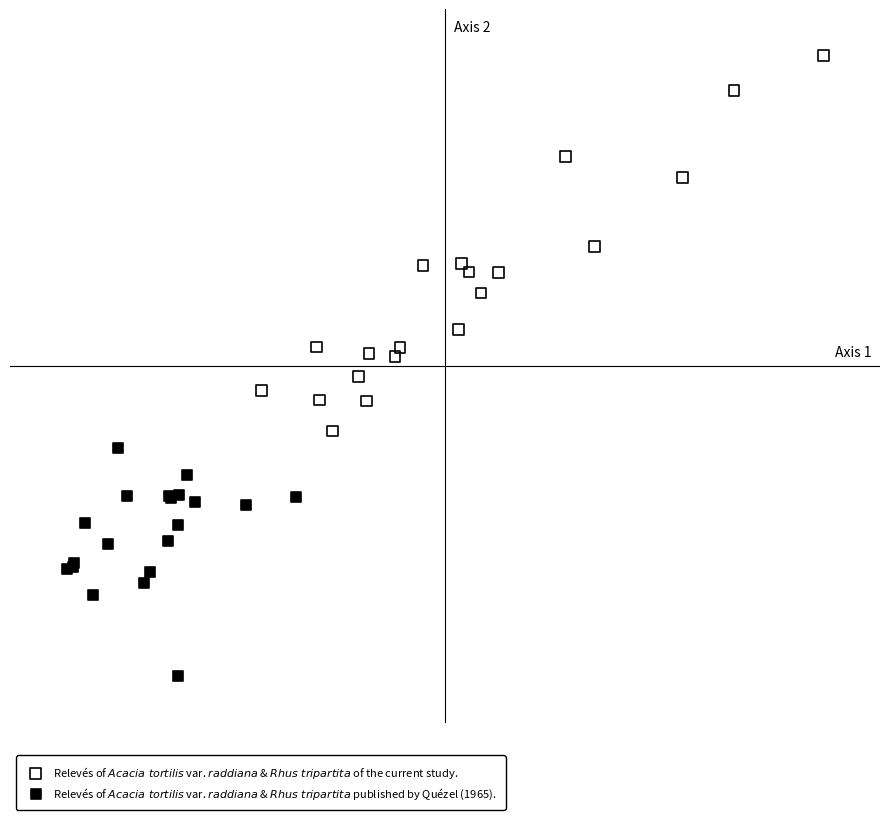

What are all the series names shown in the legend?

Relevés of $Acacia\ tortilis$ var. $raddiana$ & $Rhus\ tripartita$ of the current study., Relevés of $Acacia\ tortilis$ var. $raddiana$ & $Rhus\ tripartita$ published by Quézel (1965).